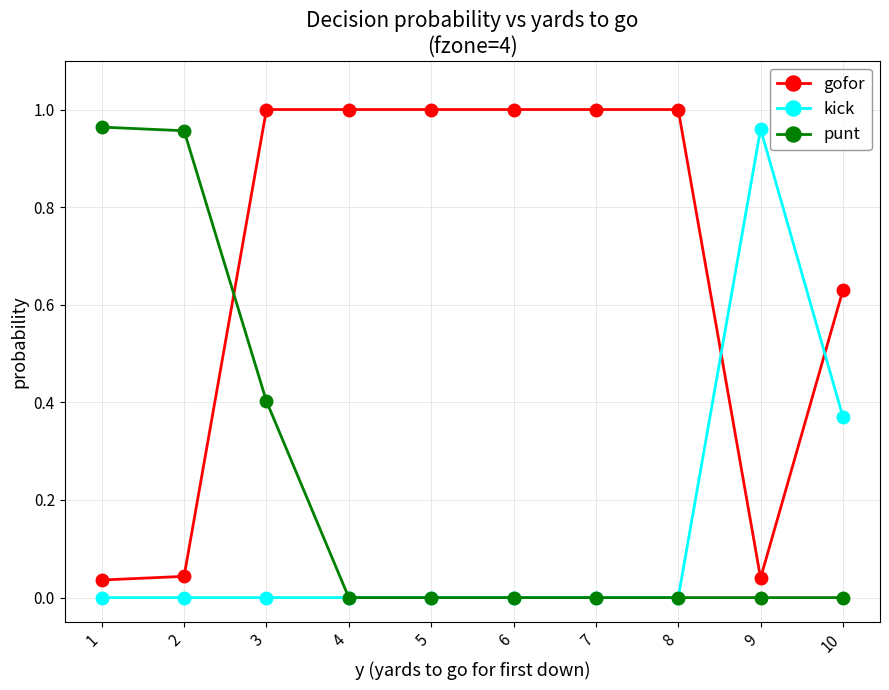

What are all the series names shown in the legend?

gofor, kick, punt